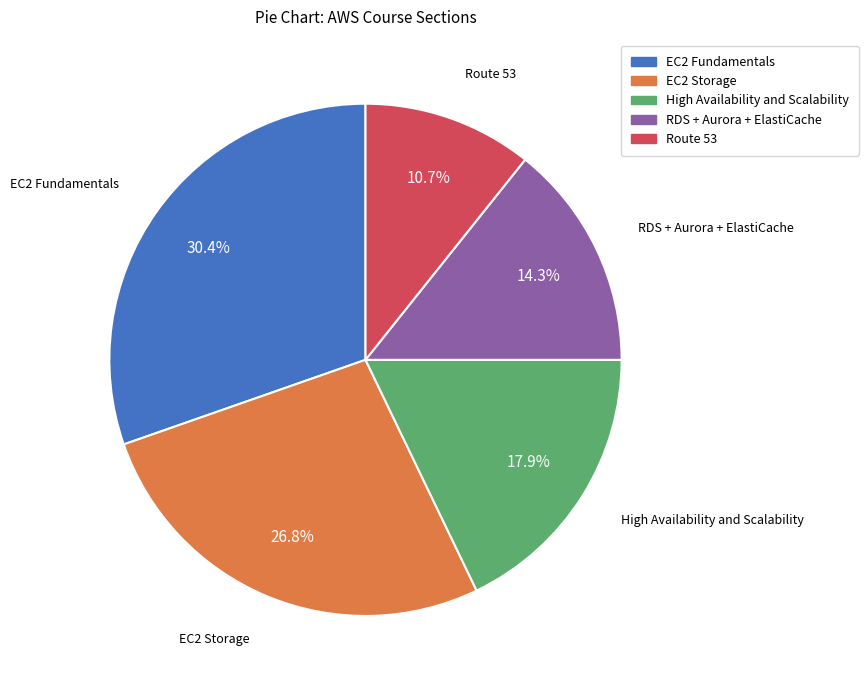

What percentage is the RDS + Aurora + ElastiCache slice, to the nearest percent?

14%